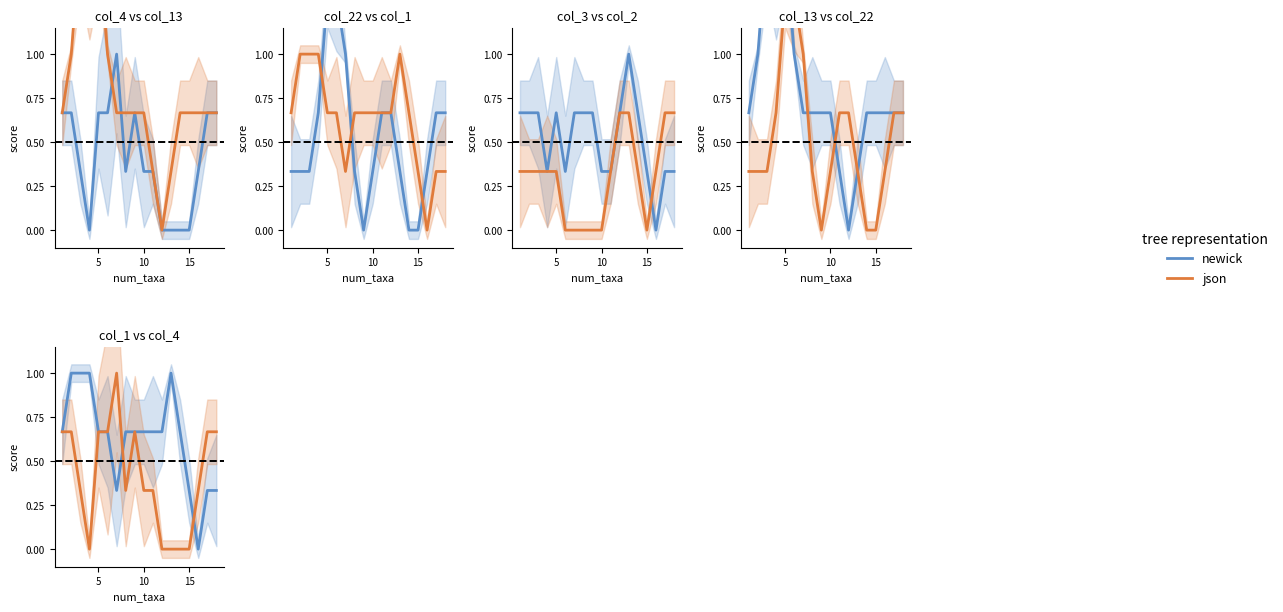

Rank the series by their average value, from lowest to highest.

json, newick